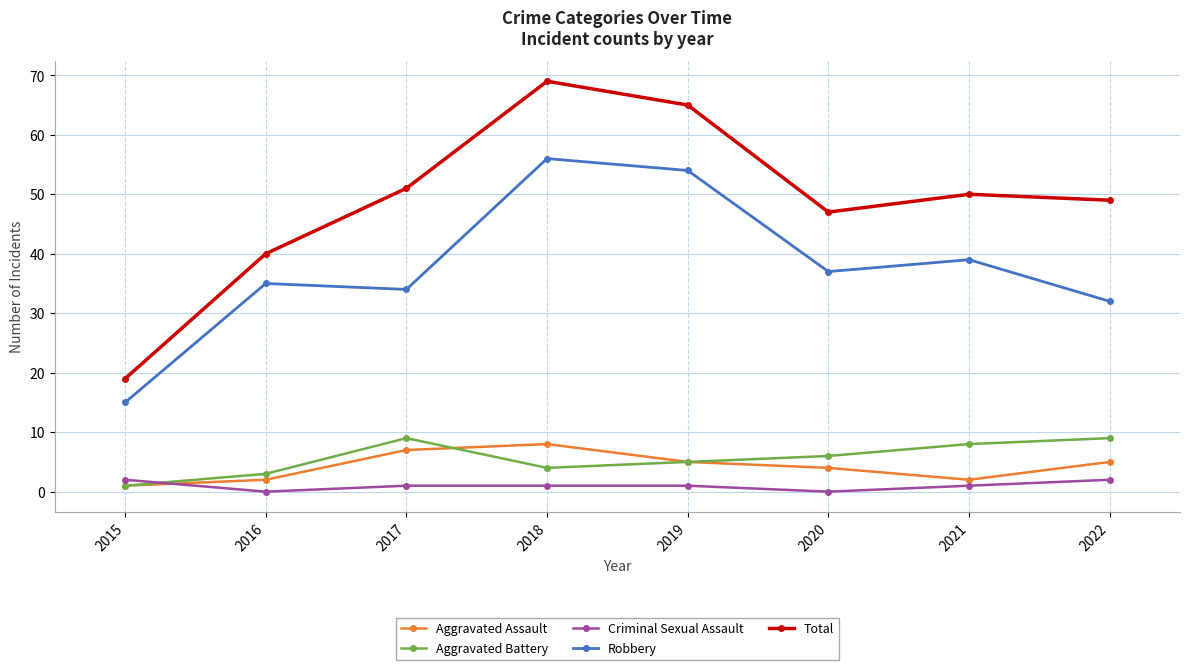

Is the value of Total at 2020 greater than the value of Robbery at 2015?

Yes